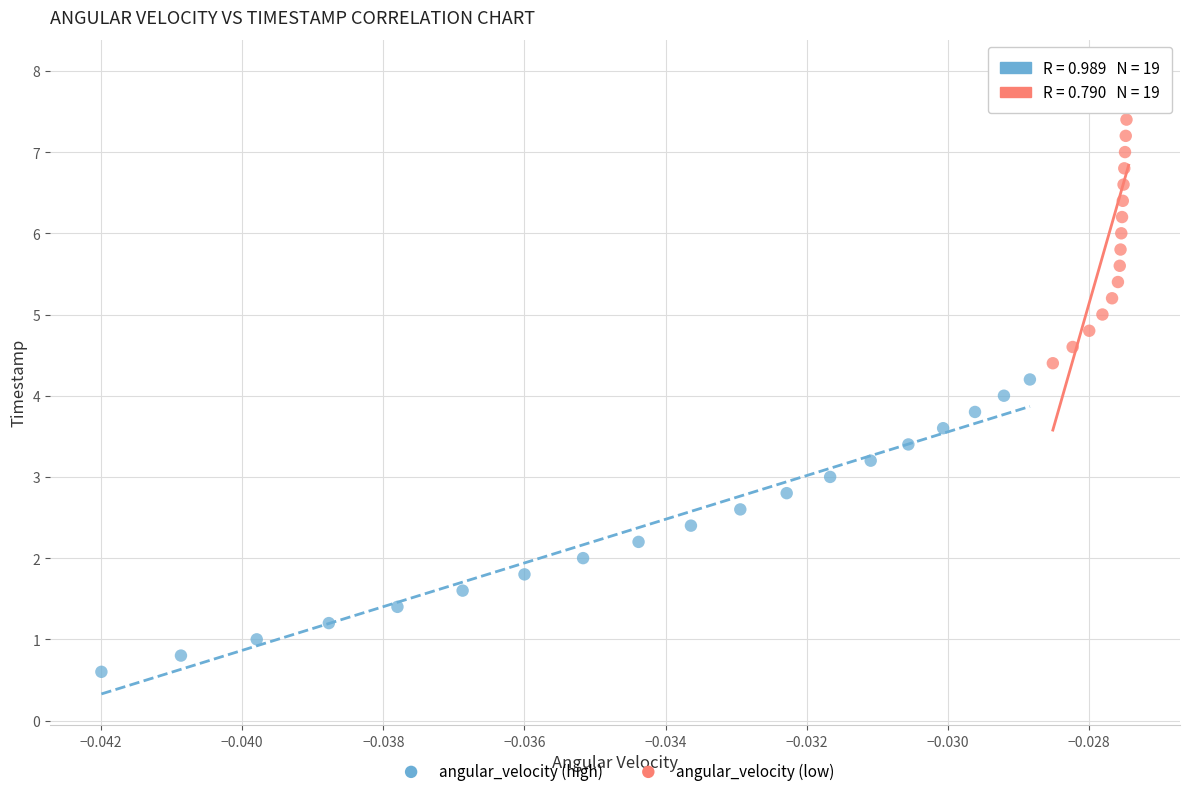

What are all the series names shown in the legend?

angular_velocity (high), angular_velocity (low)